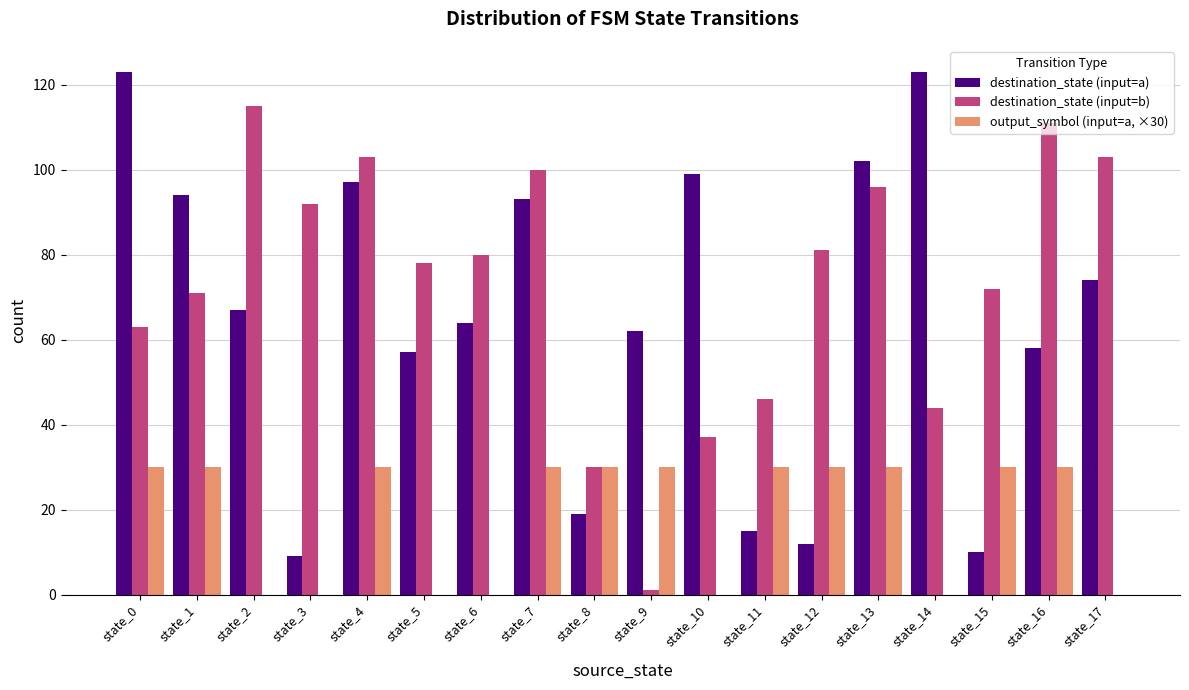

Which series has the largest total across all categories?

destination_state (input=b)